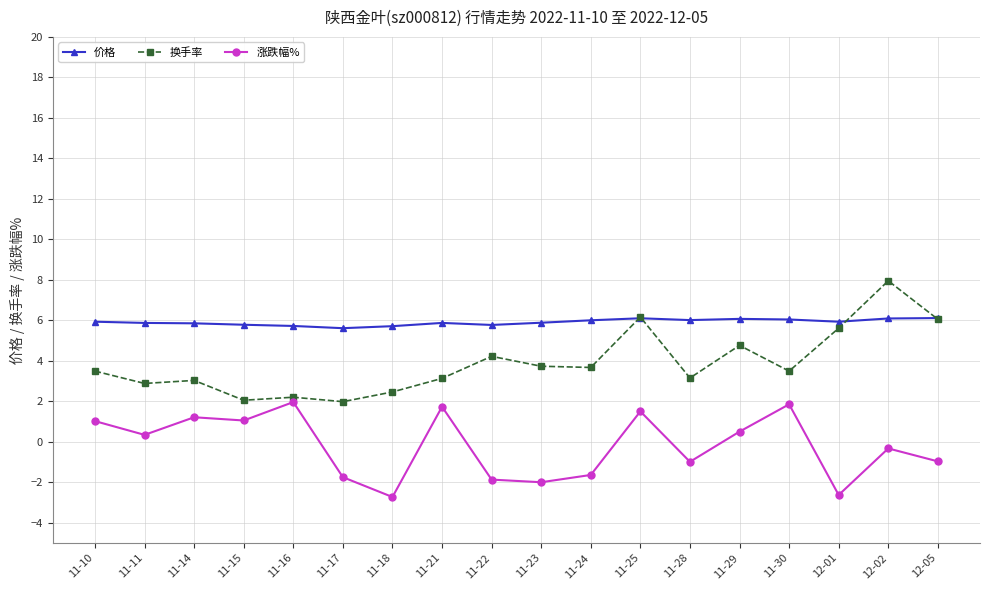

What is the total value across all series at 11-30?

11.4